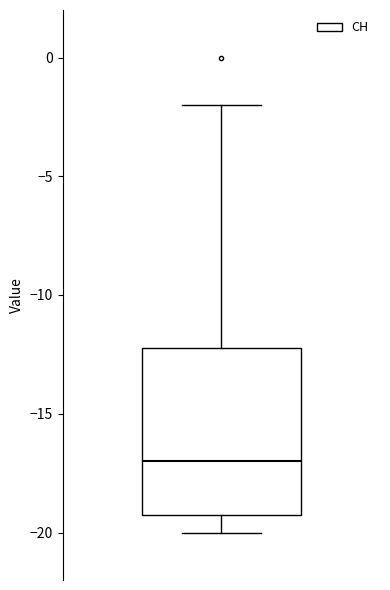

Read this box plot against the y-axis: the position of the median line, the range covered by the box, and the ends of both whiskers. The values are not printed on the chart, so give them approximately, as read against the axis.

median -17, box -19 to -12, whiskers -20 to -2